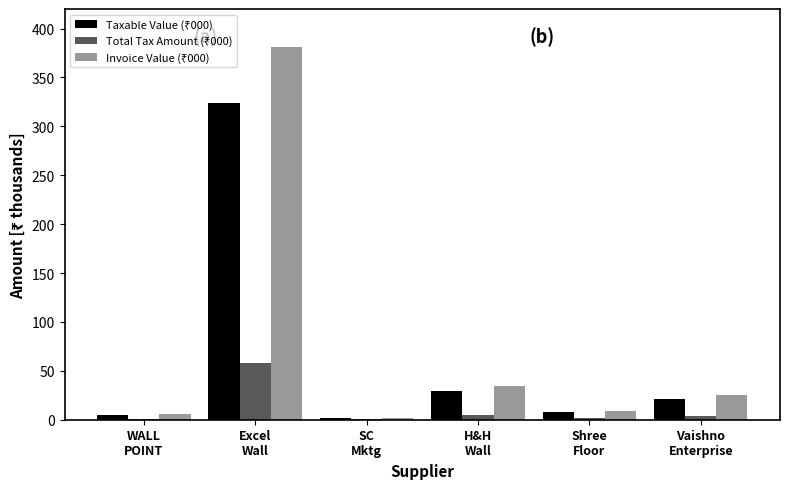

List the series in order of their peak value, highest first.

Invoice Value (₹000), Taxable Value (₹000), Total Tax Amount (₹000)